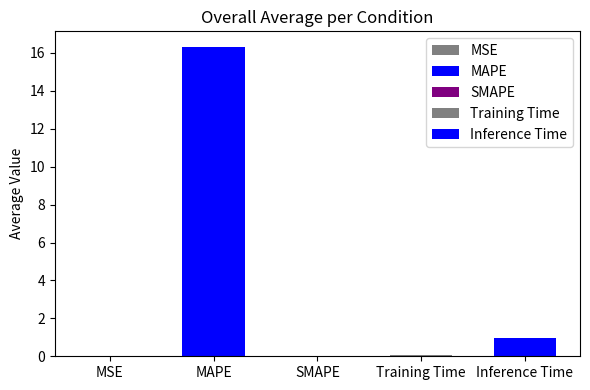

Is it true that the value at Training Time is 0.1?

True